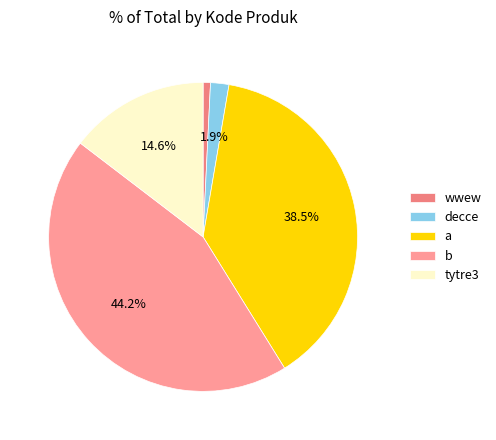

How many slices are in this pie chart?

5